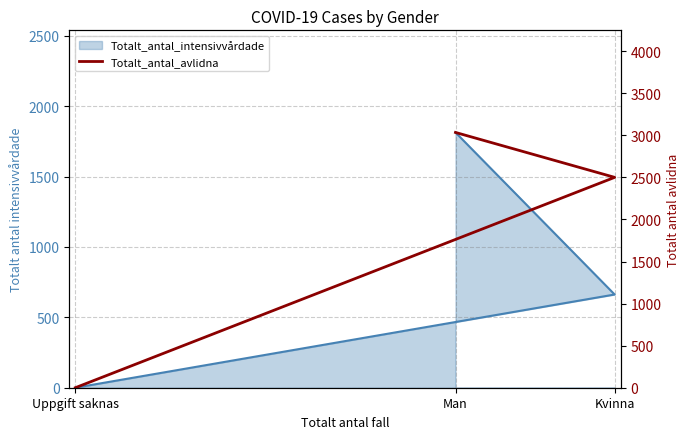

How many data points are above 2501?

1